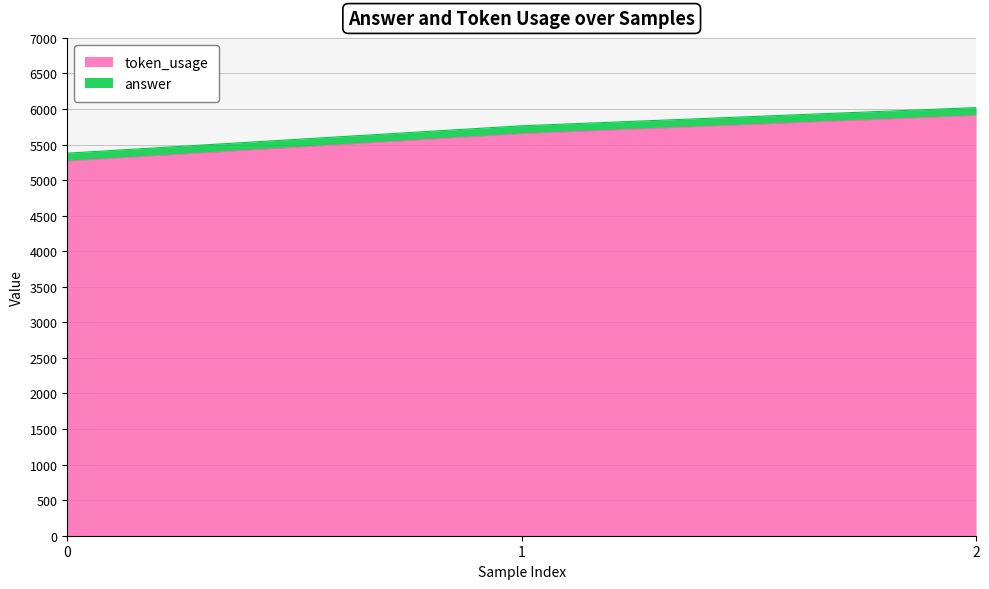

List the labels in order of value, largest first.

2, 1, 0